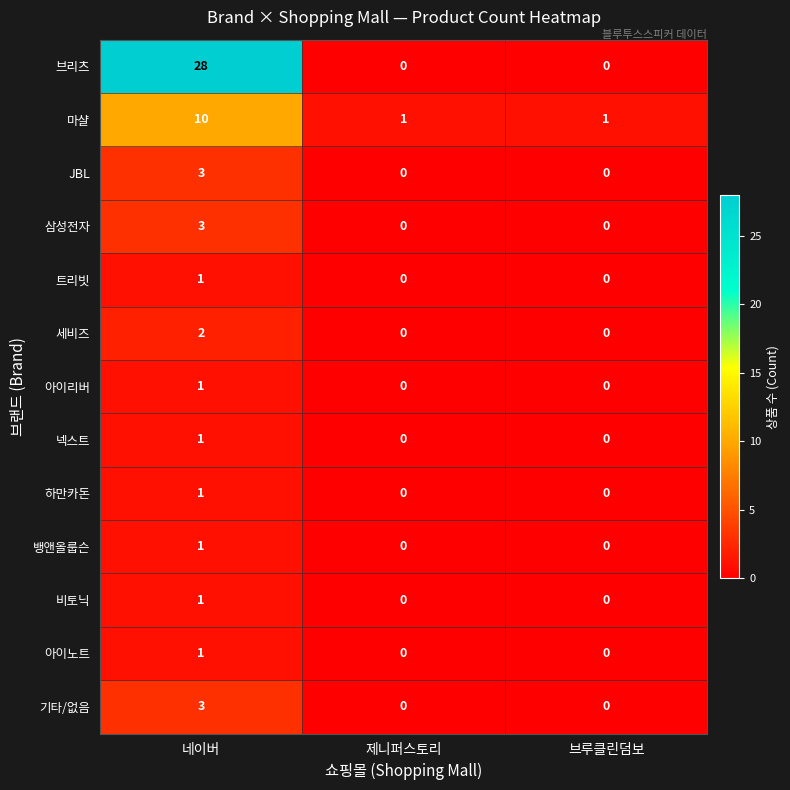

Between 네이버 and 브루클린덤보, which series saw the biggest shift?

브리츠